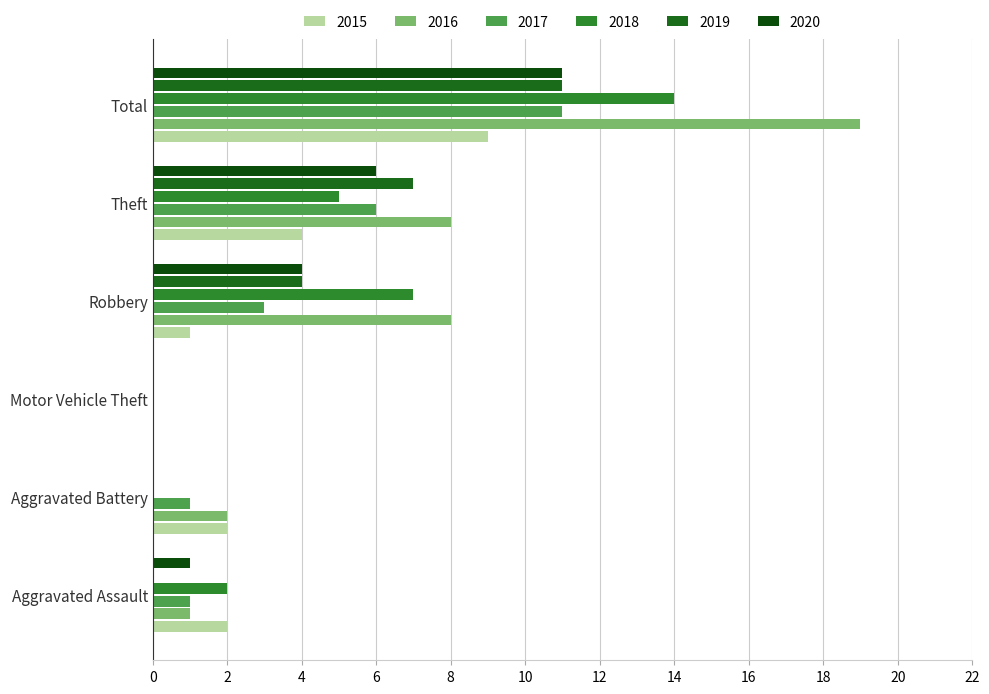

Which has a higher value, Robbery or Motor Vehicle Theft?

Robbery